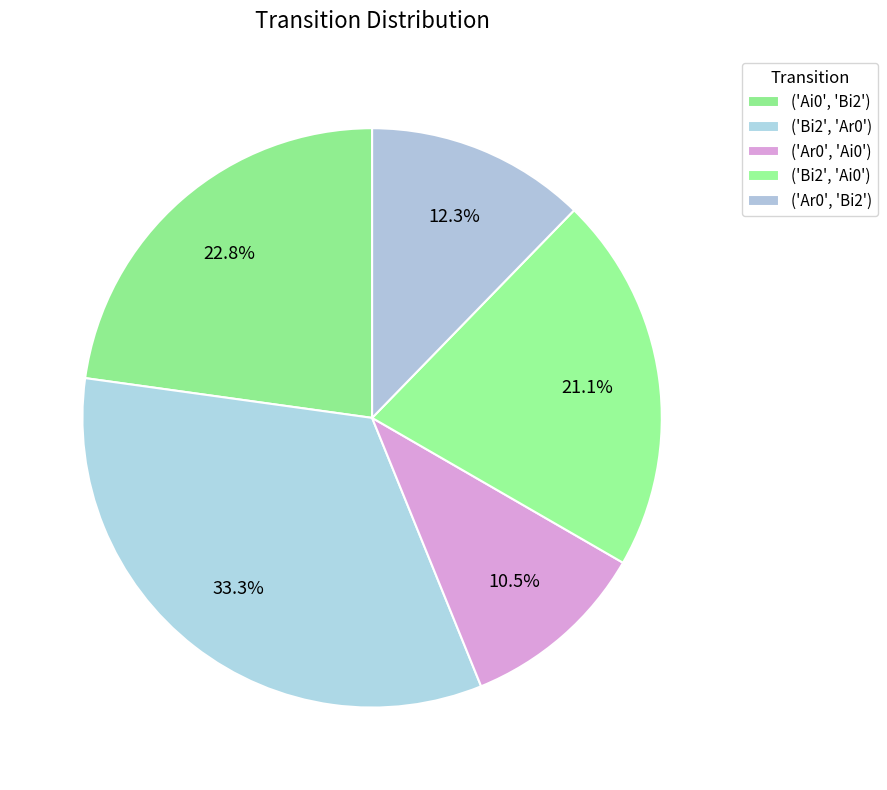

What portion of the pie excludes ('Ar0', 'Bi2')?

87.7%